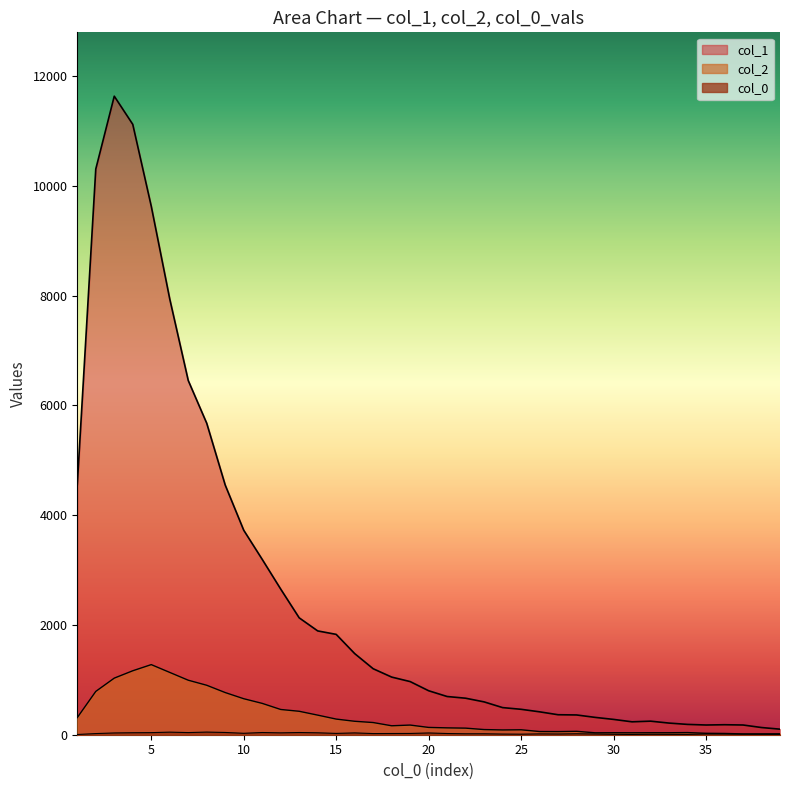

How many values in the col_2 series are below 133?

19